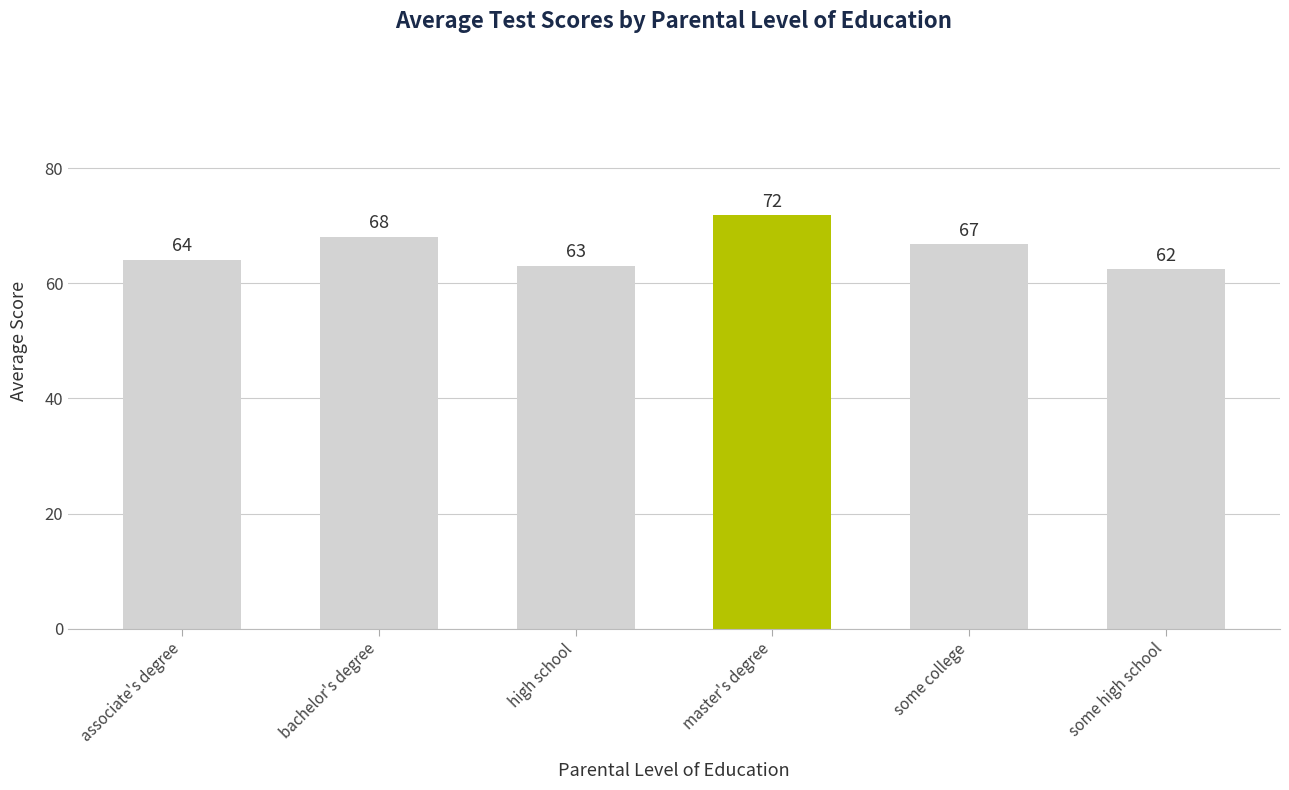

What is the difference between the values at bachelor's degree and high school?

5.0